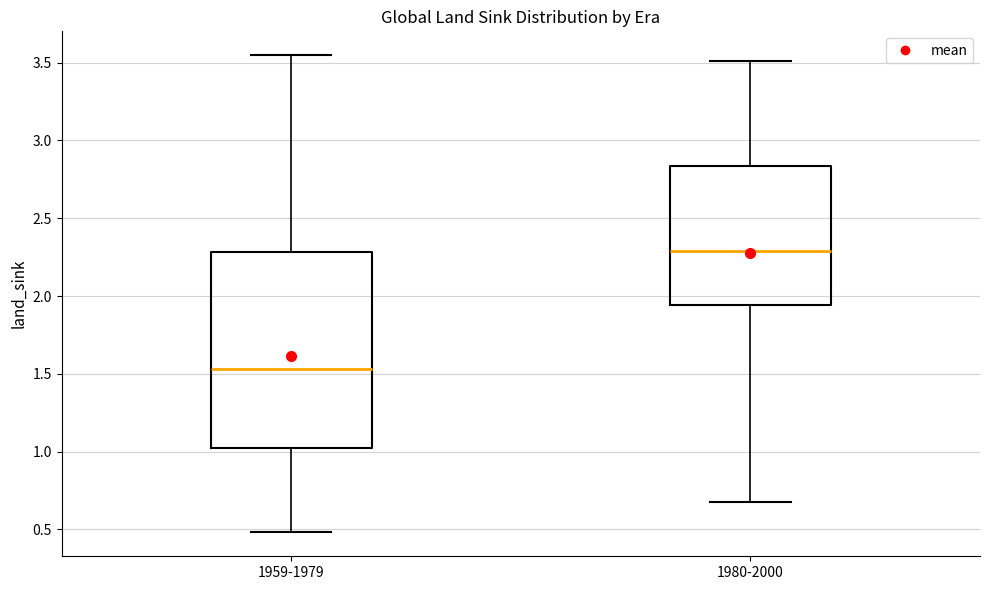

Reading left to right, transcribe this box plot: for each box, give where its median line is, the range the box spans, and where its two whiskers end, as read against the y-axis. The values are not printed on the chart, so give them approximately, as read against the axis.

1959-1979: median 1.55, box 1.00 to 2.30, whiskers 0.50 to 3.55
1980-2000: median 2.30, box 1.95 to 2.85, whiskers 0.65 to 3.50